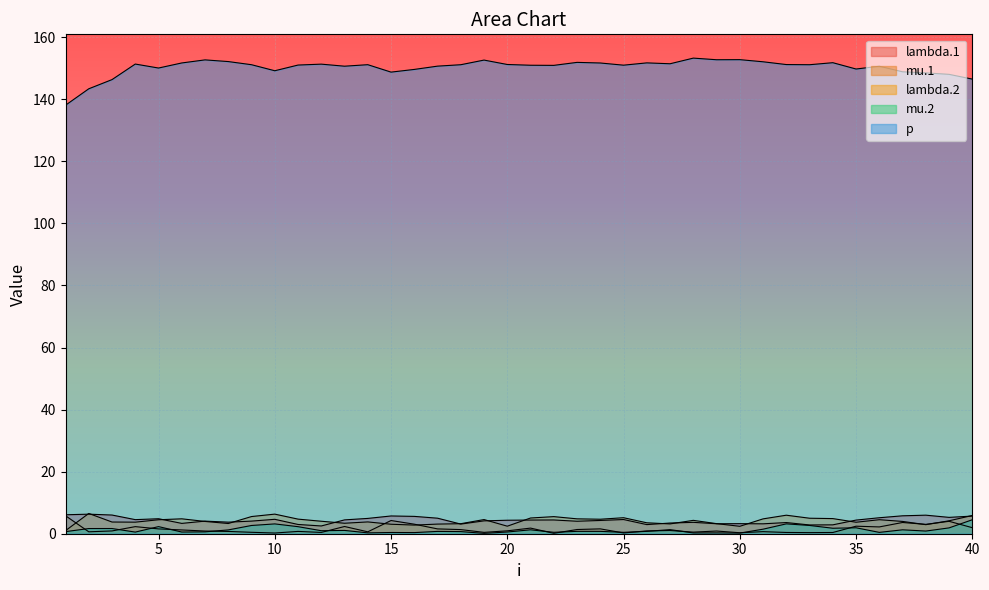

Rank the series at 24 from lowest to highest value.

mu.2, mu.1, lambda.1, lambda.2, p